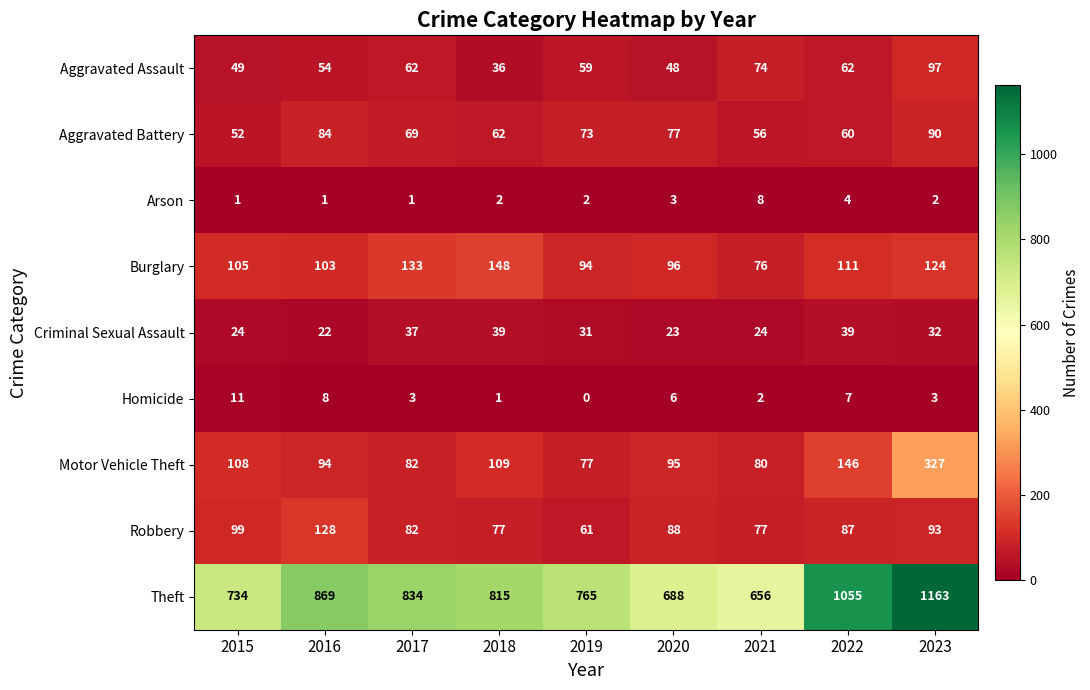

The value of Motor Vehicle Theft at 2018 is 45. True or false?

False